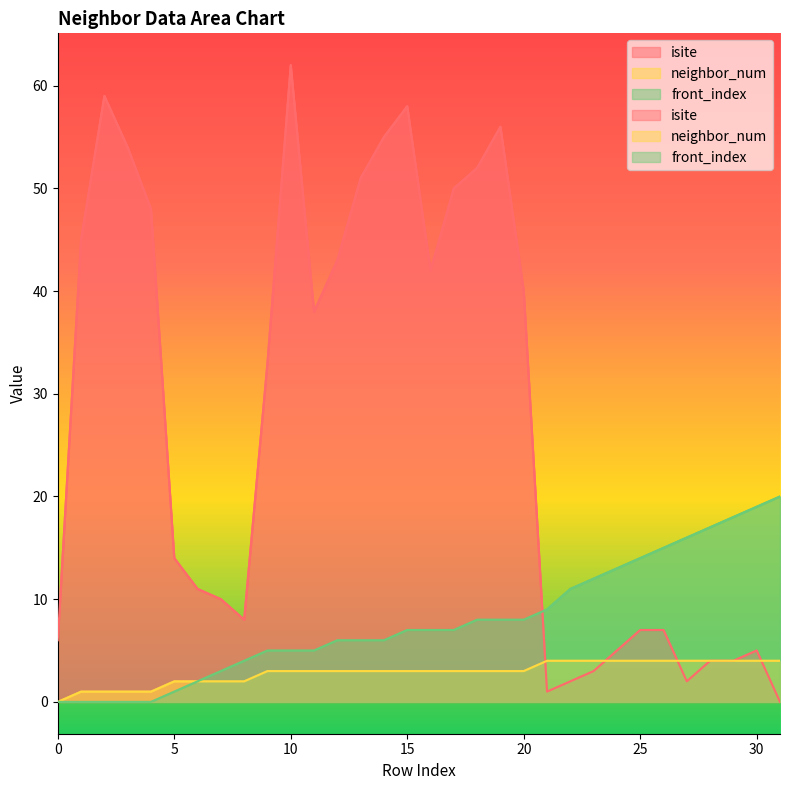

Rank the categories by front_index value from lowest to highest.

0, 1, 2, 3, 4, 5, 6, 7, 8, 9, 10, 11, 12, 13, 14, 15, 16, 17, 18, 19, 20, 21, 22, 23, 24, 25, 26, 27, 28, 29, 30, 31